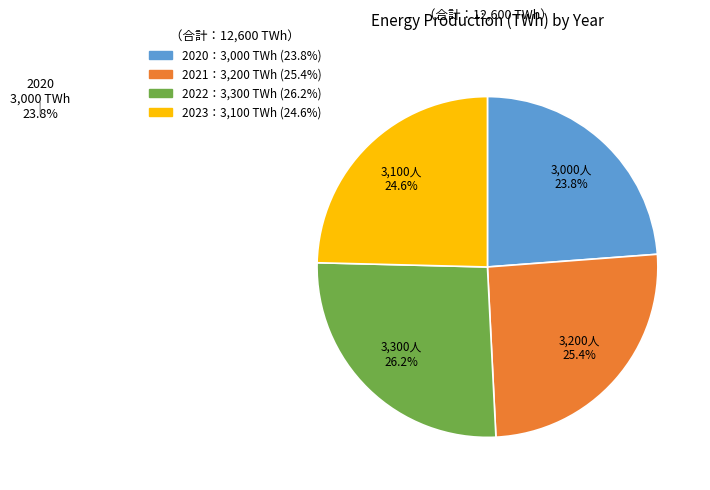

Is there a majority slice in this chart?

No